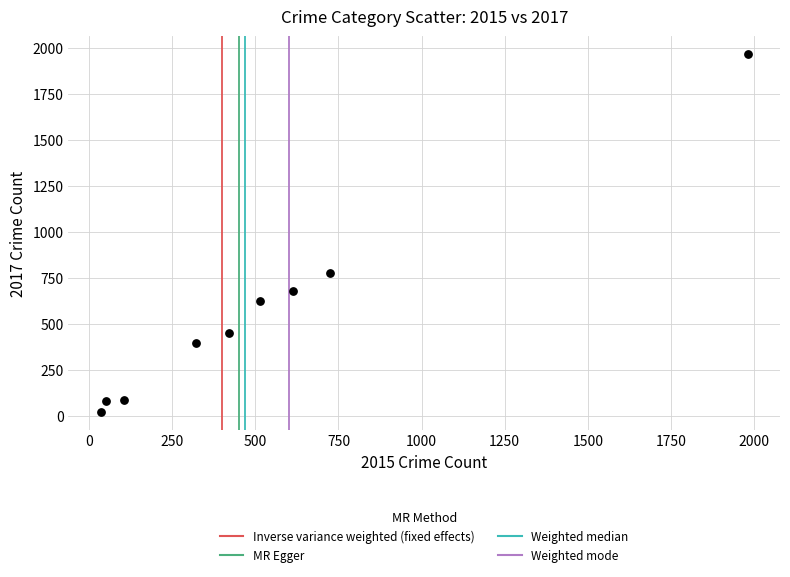

What is the range of Y values (max minus min)?

1945